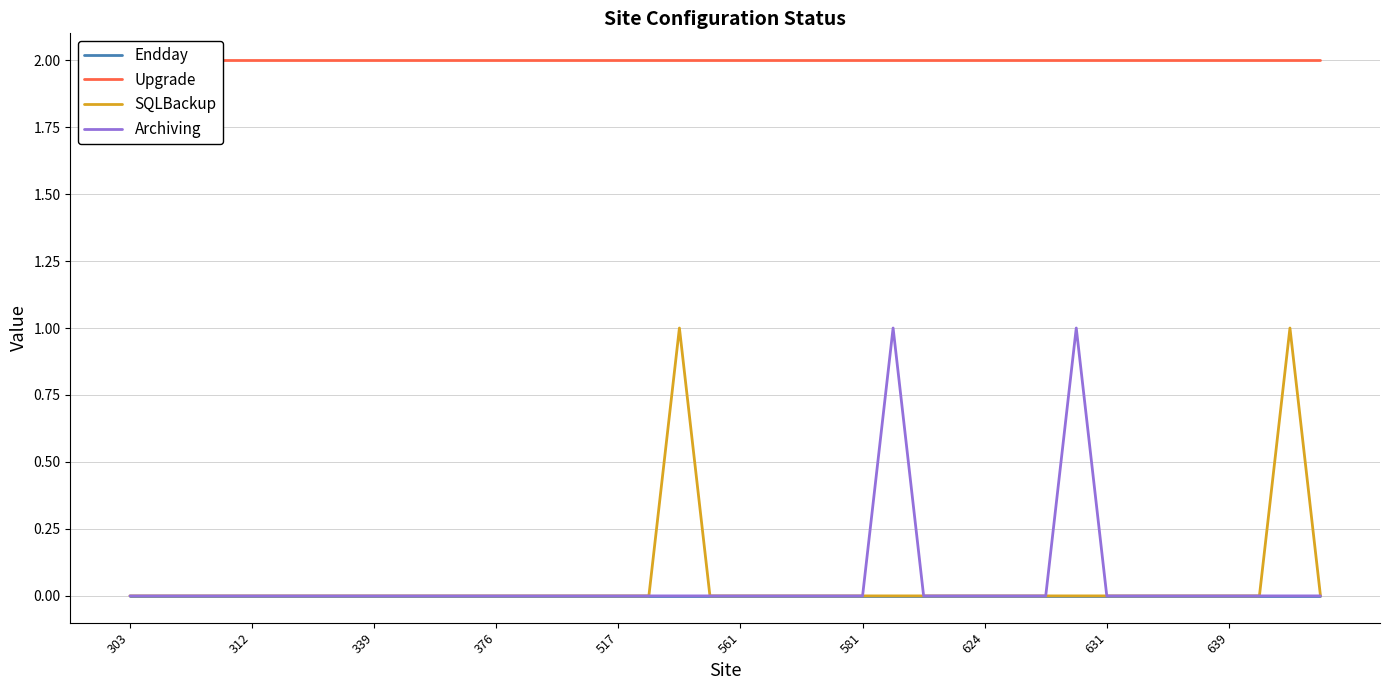

Rank the series by their maximum value, from lowest to highest.

Endday, SQLBackup, Archiving, Upgrade